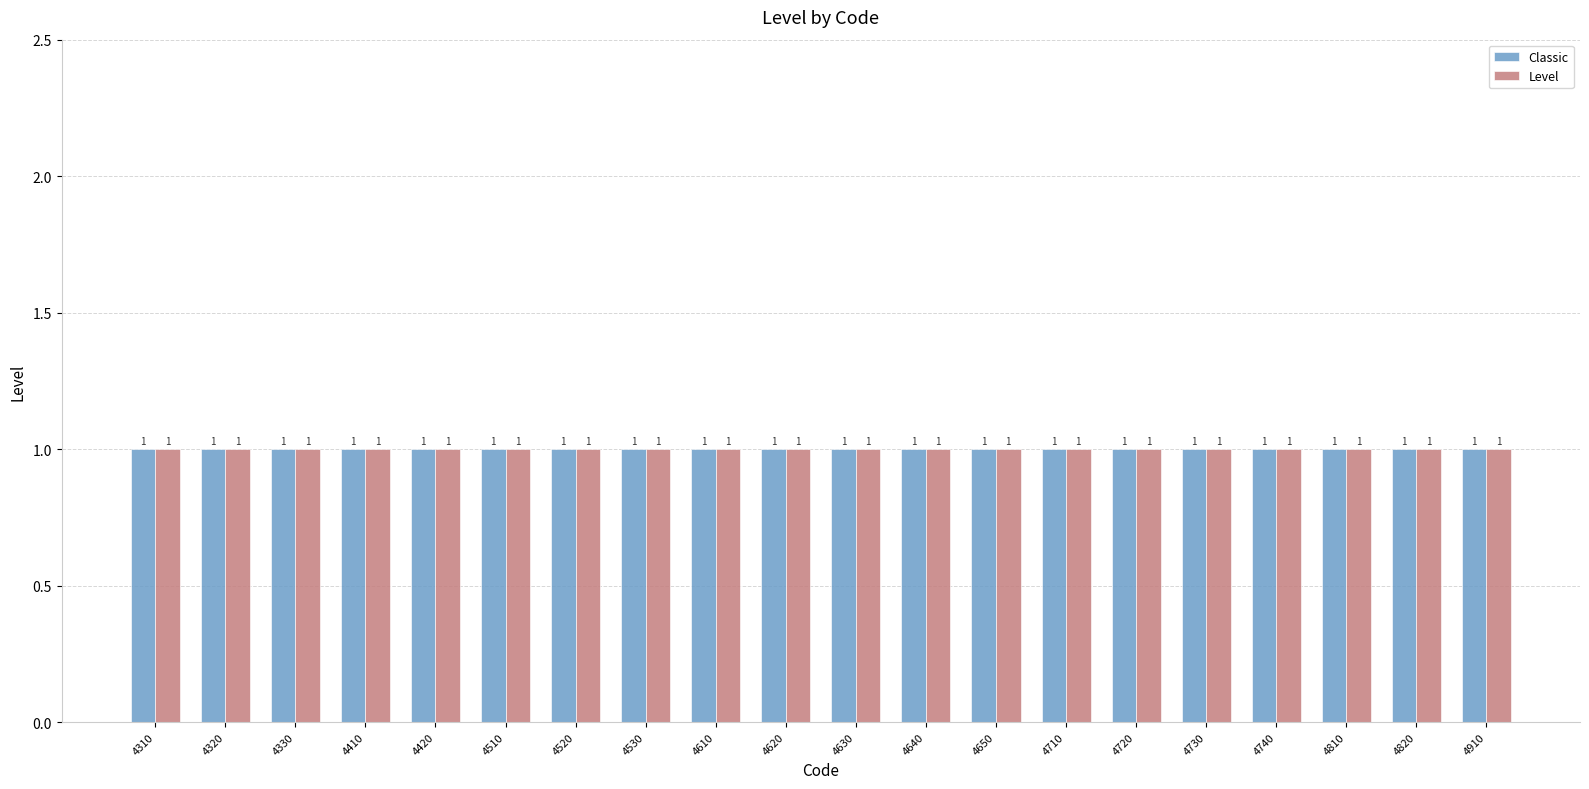

At which label is Code closest to 4610?

4610